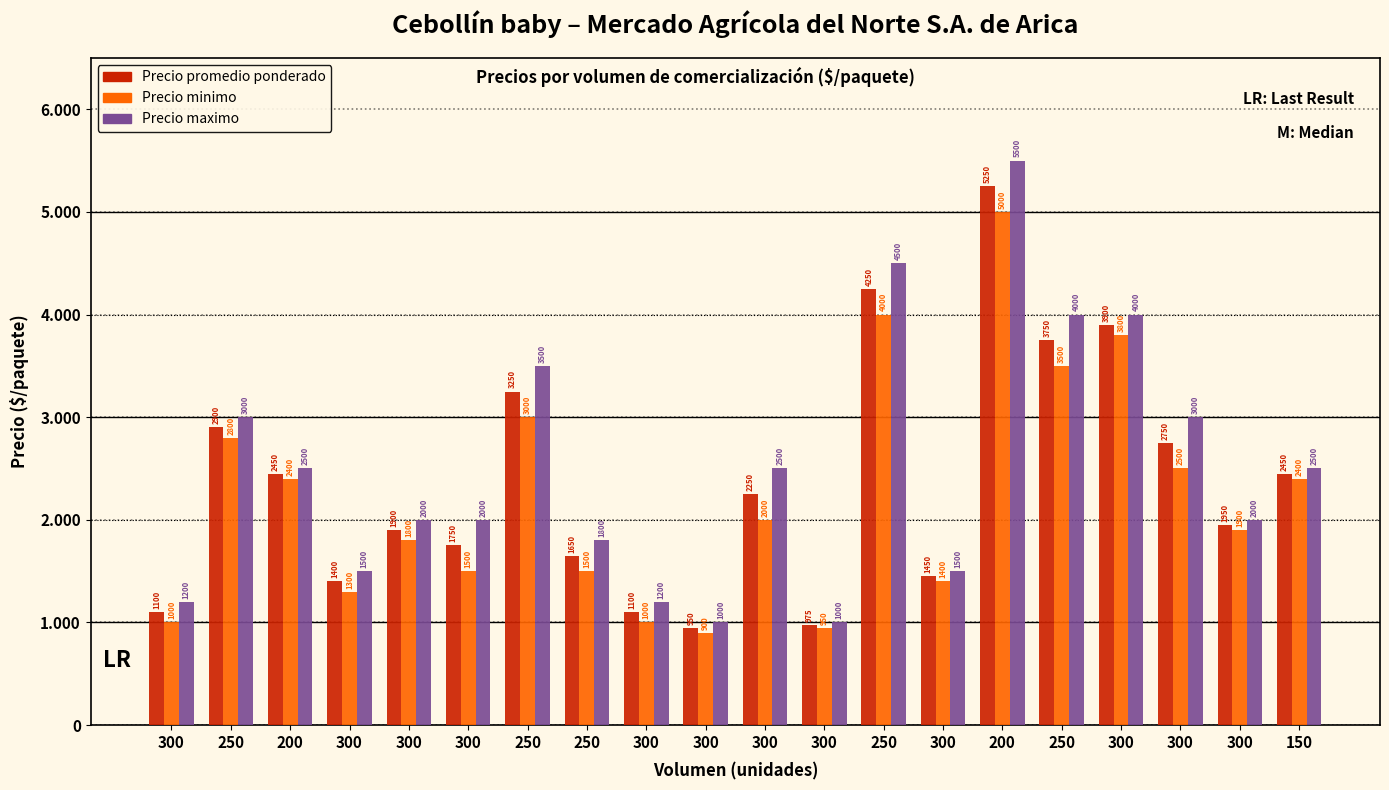

Are the bars horizontal?

No